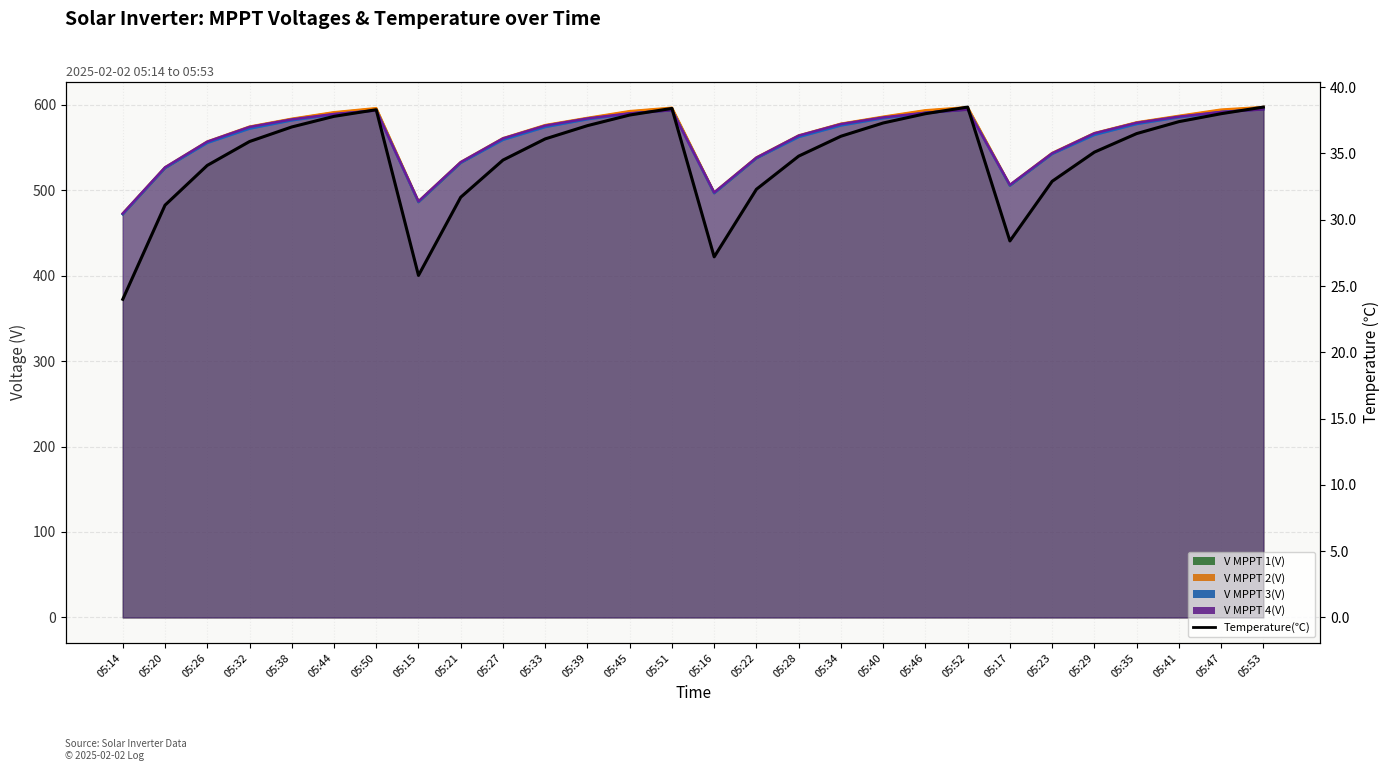

List the series in order of their peak value, highest first.

V MPPT 2(V) line, V MPPT 1(V) line, V MPPT 3(V) line, V MPPT 4(V) line, Temperature(℃)